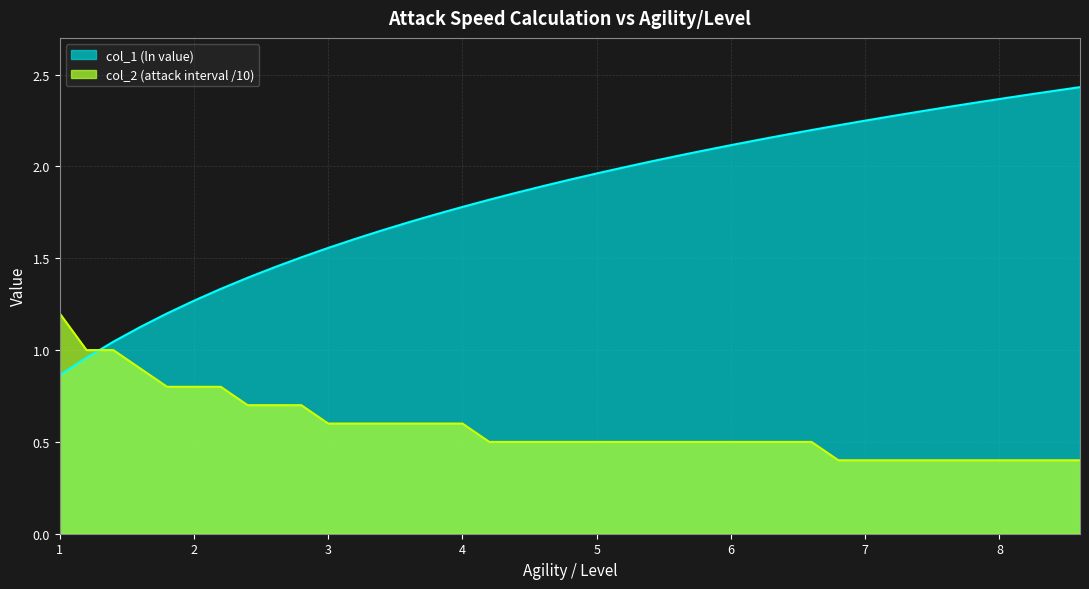

What is the label of the 7th point from the left?

2.2